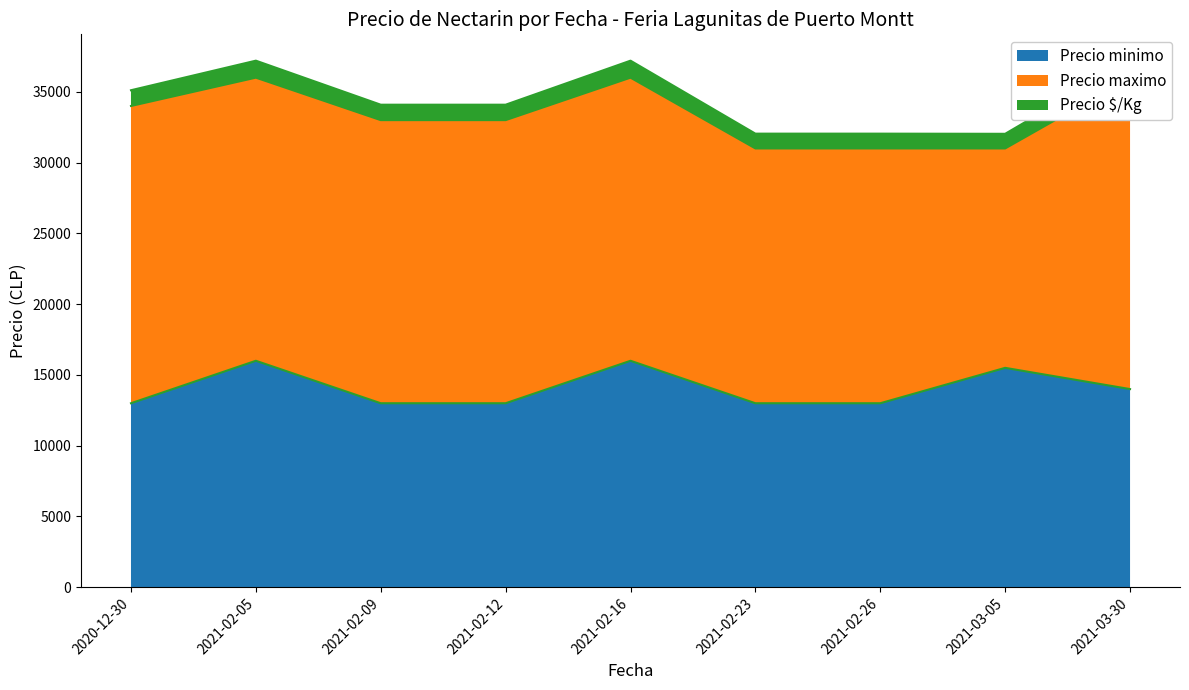

At which category does Precio $/Kg reach its first local peak?

2021-02-05